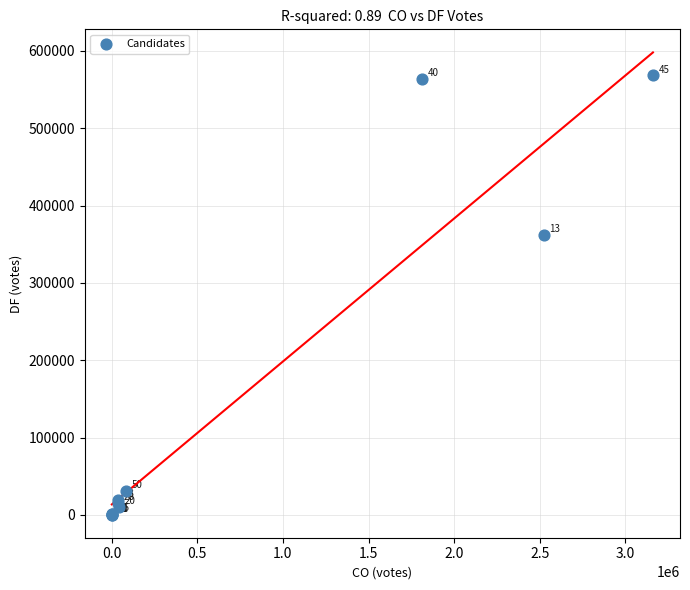

What Y value in the scatter plot is closest to 284422?

362511